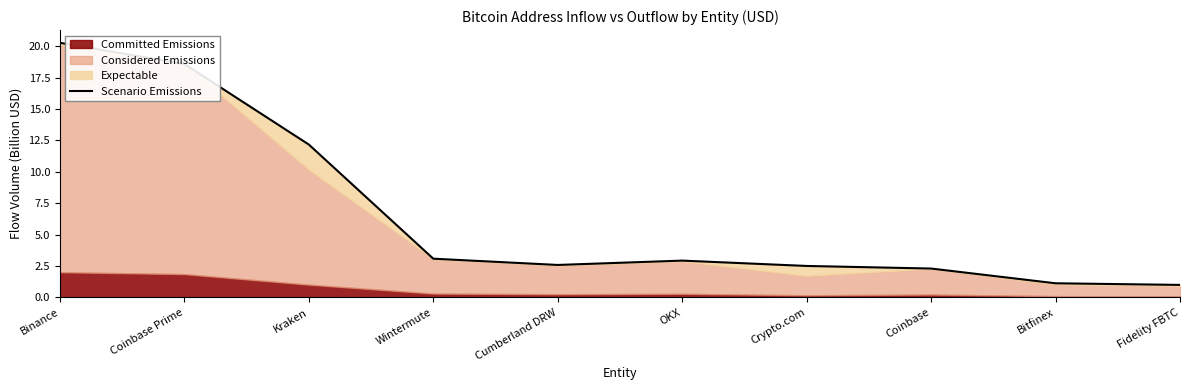

What is the sum of the values at Cumberland DRW and Coinbase Prime?

21.2